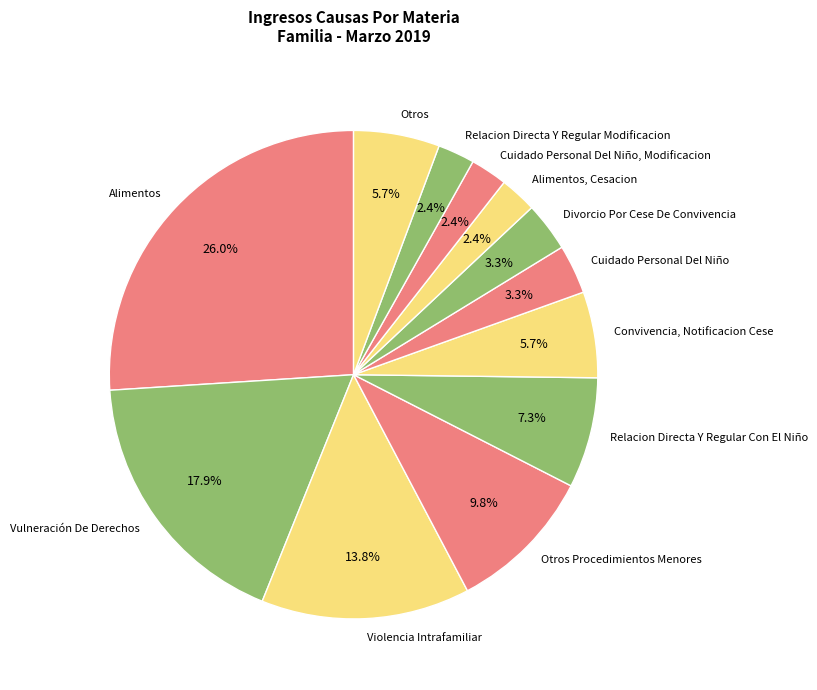

To the nearest percent, what percentage of the pie is Cuidado Personal Del Niño, Modificacion?

2%